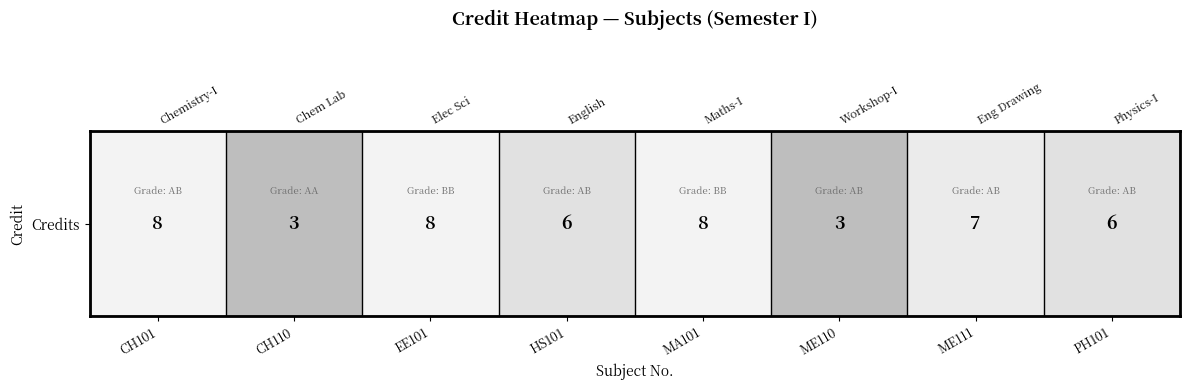

How many data points are above 7?

3